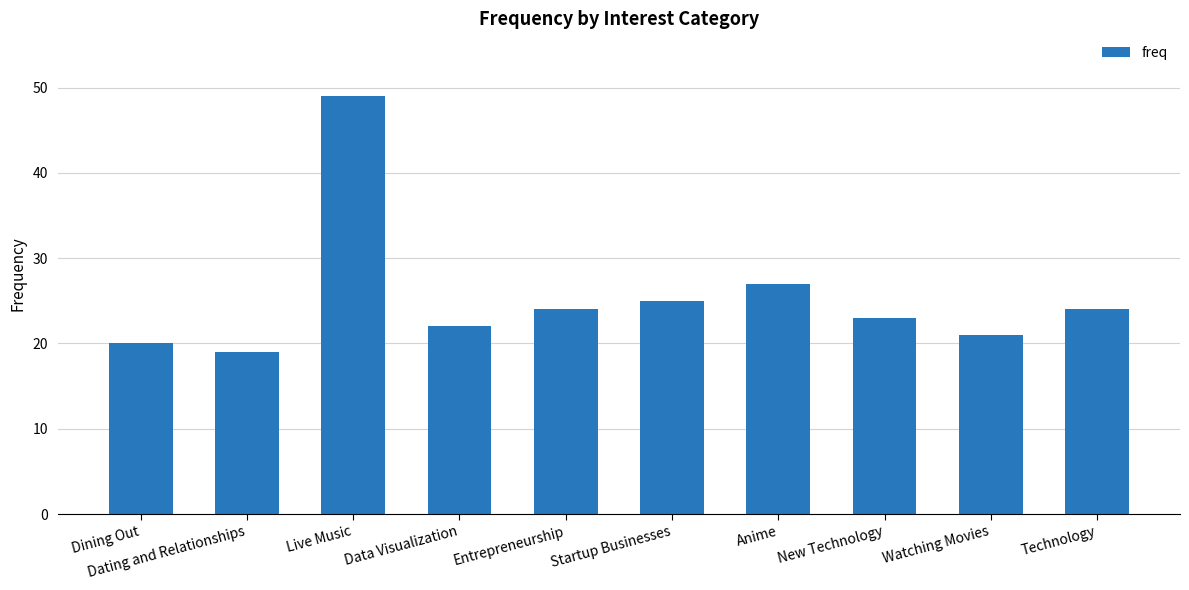

What is the value of the 9th bar from the left?

21